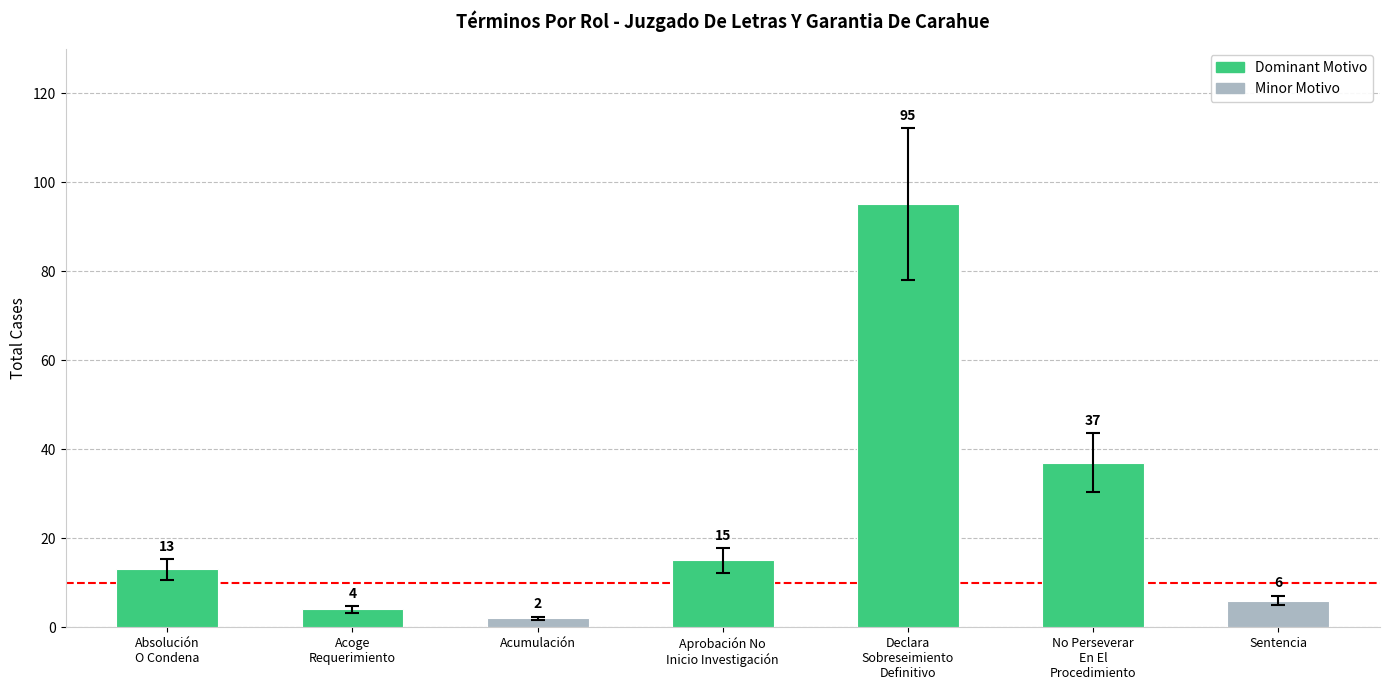

How many categories are shown in the chart?

7